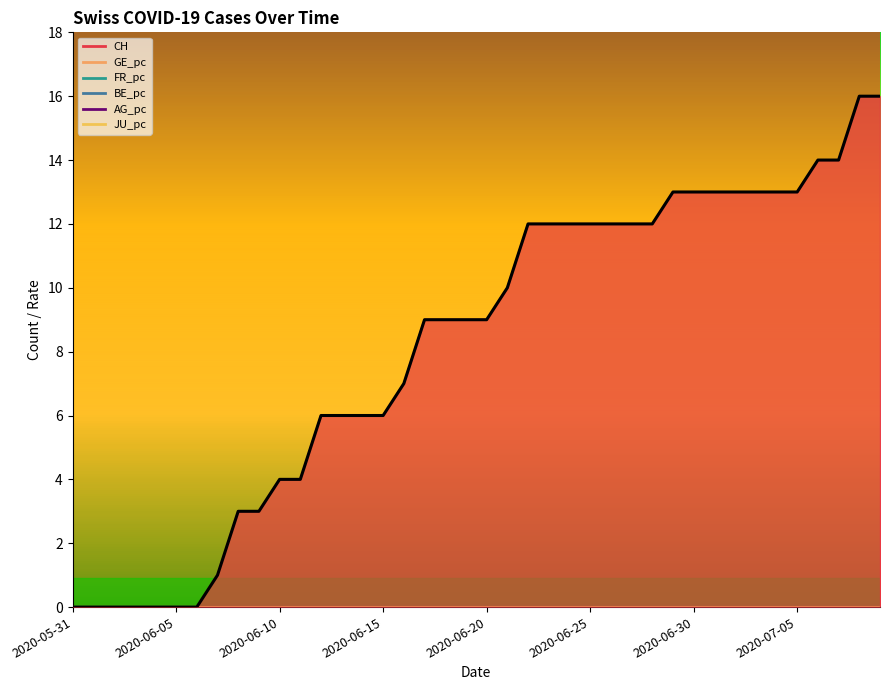

Does the chart display data point markers on the line(s)?

No